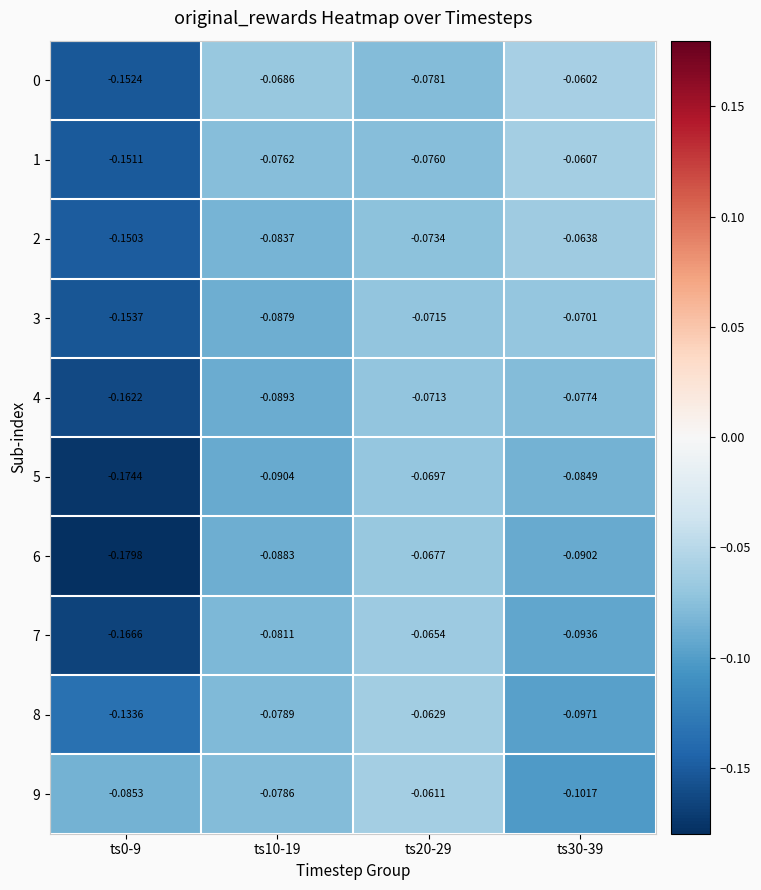

Is the value of 9 at ts10-19 greater than the value of 1 at ts30-39?

No